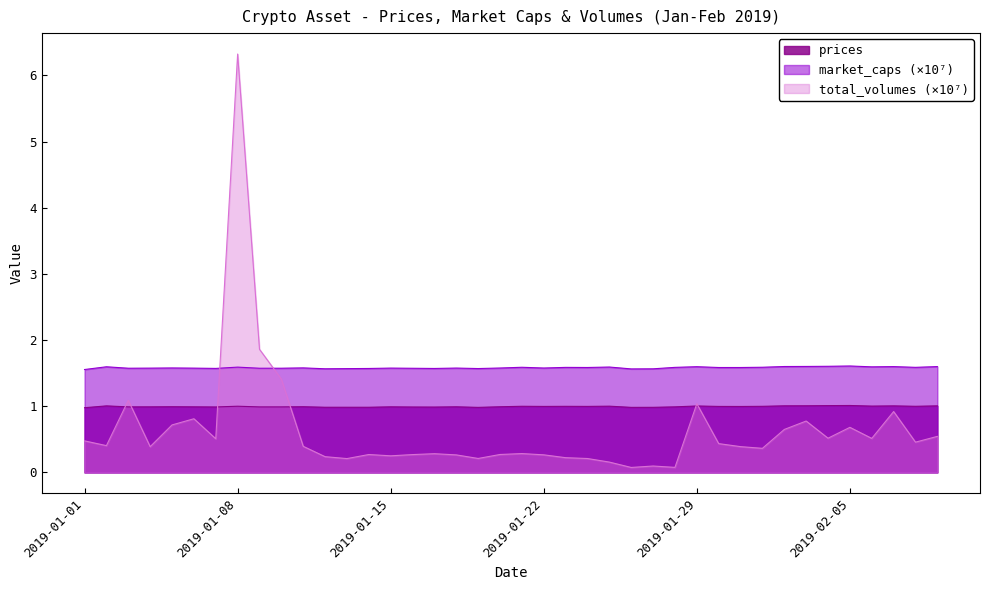

How many distinct data groups are displayed?

3